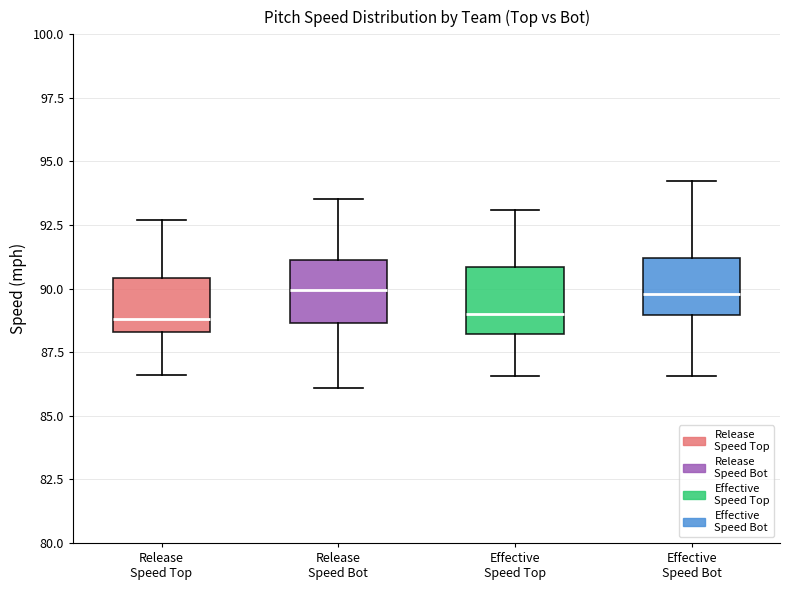

Reading left to right, transcribe this box plot: for each box, give where its median line is, the range the box spans, and where its two whiskers end, as read against the y-axis. The values are not printed on the chart, so give them approximately, as read against the axis.

Release Speed Top: median 89.0, box 88.5 to 90.5, whiskers 86.5 to 92.5
Release Speed Bot: median 90.0, box 88.5 to 91.0, whiskers 86.0 to 93.5
Effective Speed Top: median 89.0, box 88.0 to 91.0, whiskers 86.5 to 93.0
Effective Speed Bot: median 90.0, box 89.0 to 91.0, whiskers 86.5 to 94.0